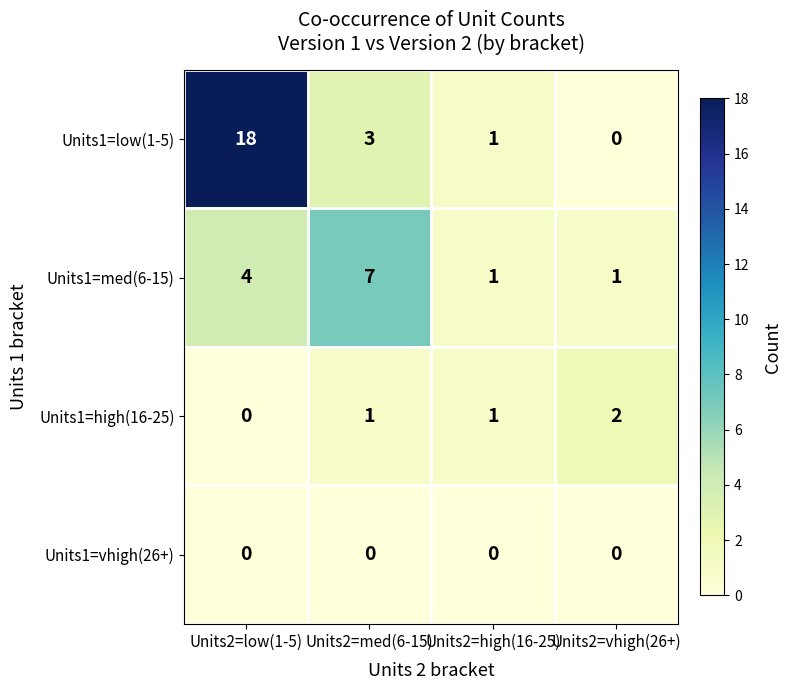

Which series has the largest total across all categories?

Units1=low(1-5)